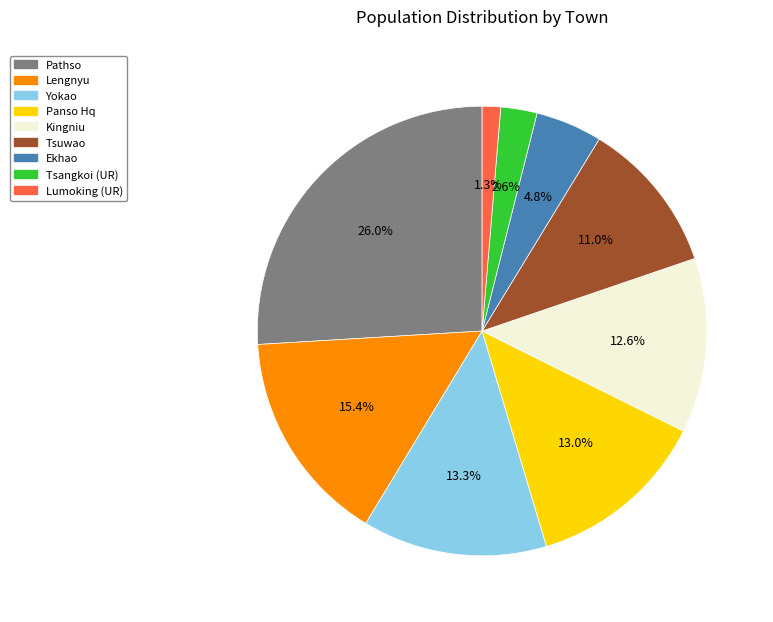

What percentage is the Yokao slice, to the nearest percent?

13%